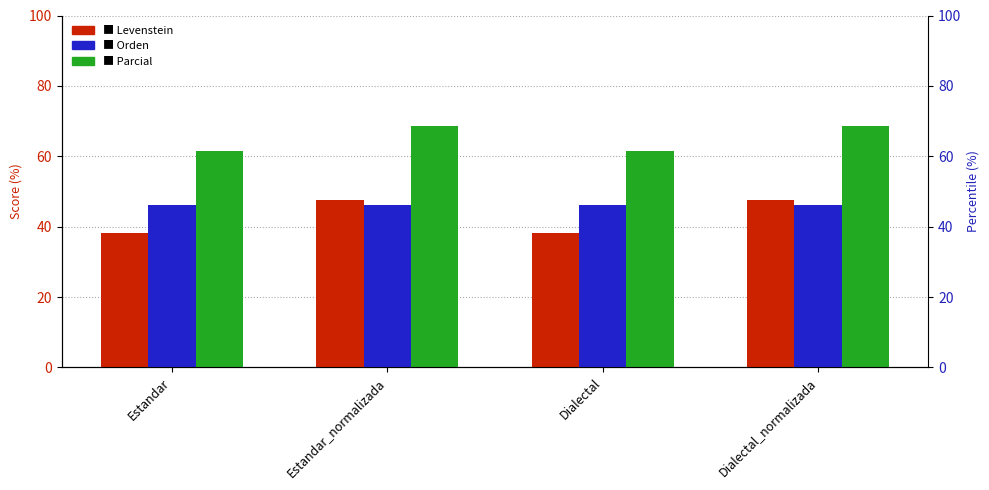

How many bars are there in total?

12